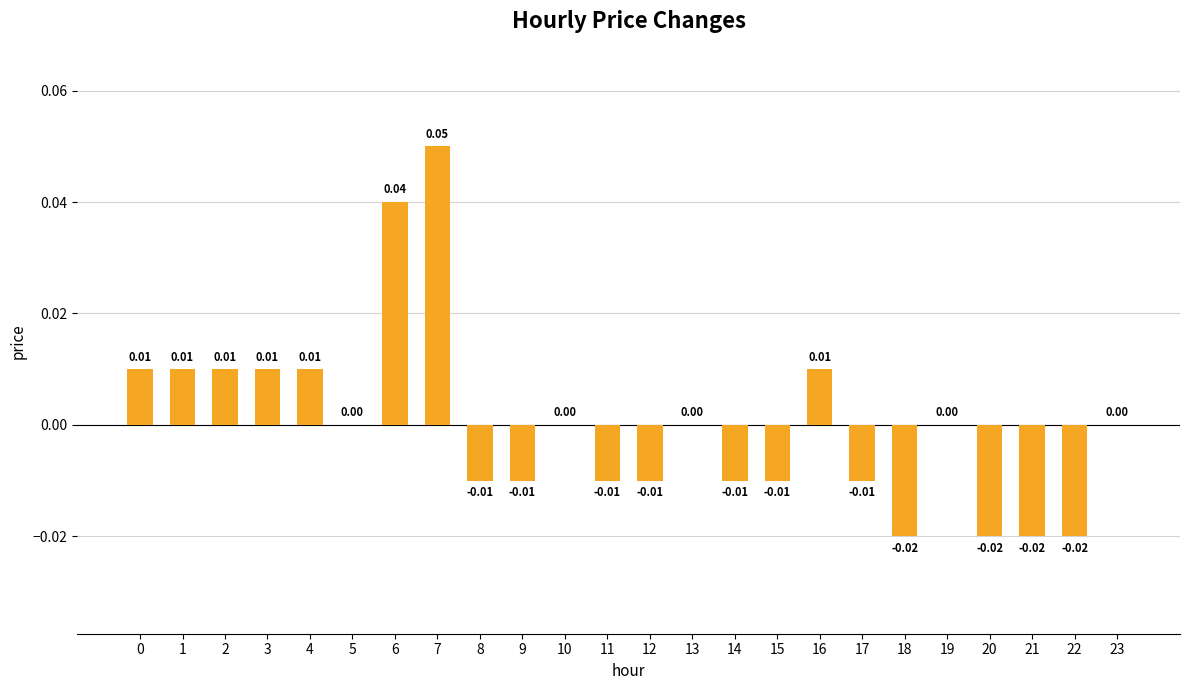

Between 10 and 11, which is larger?

10